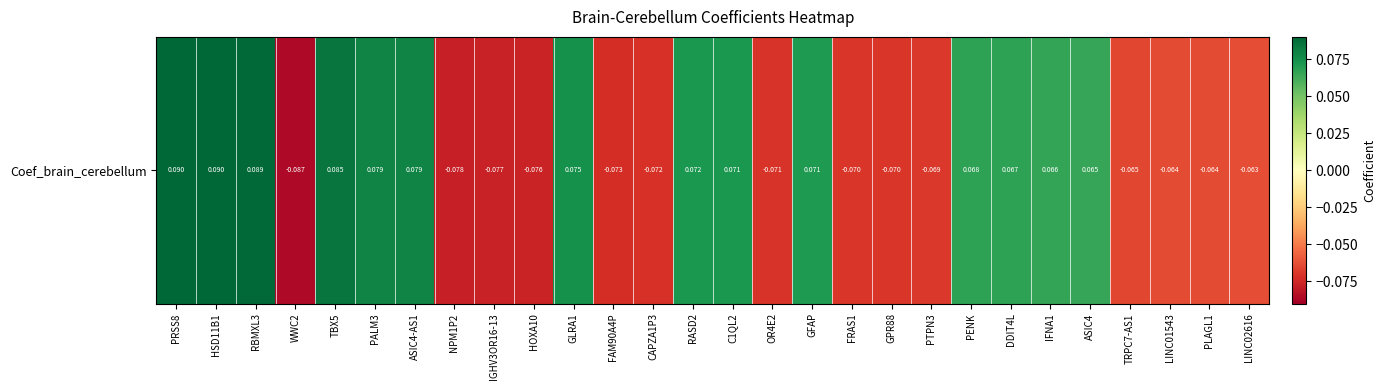

Count the values in the range 0 to 1.

14